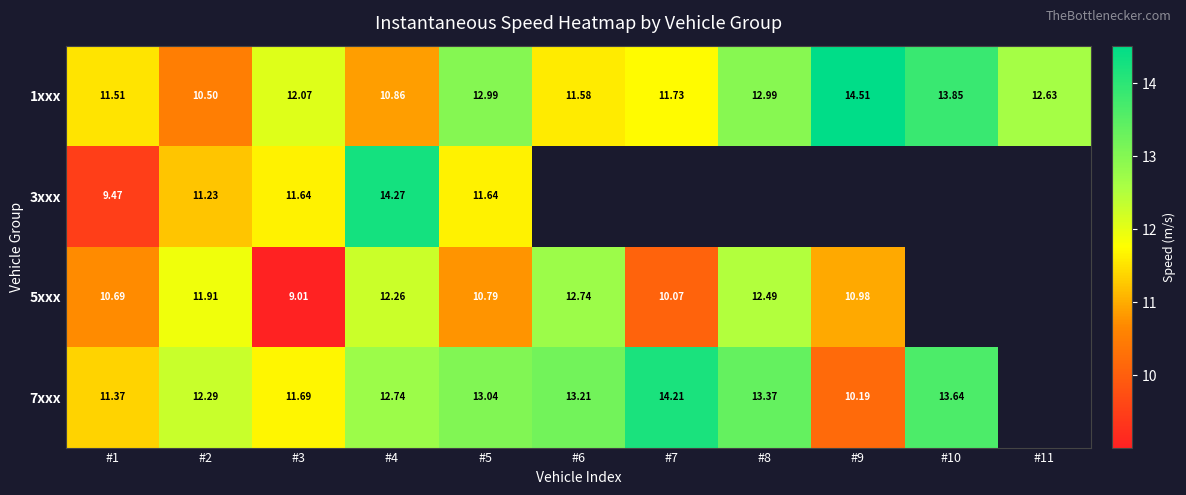

Where is 1xxx nearest to the value 12?

#3